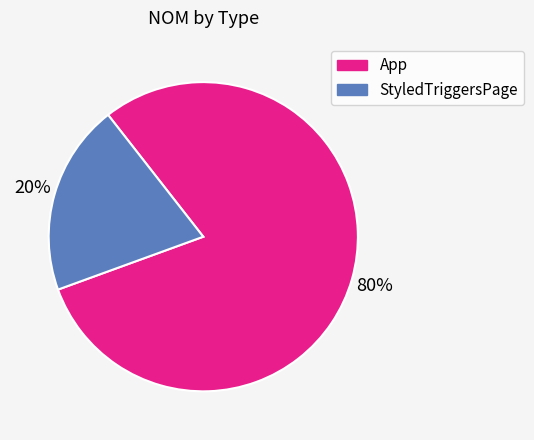

Which has a higher value, StyledTriggersPage or App?

App